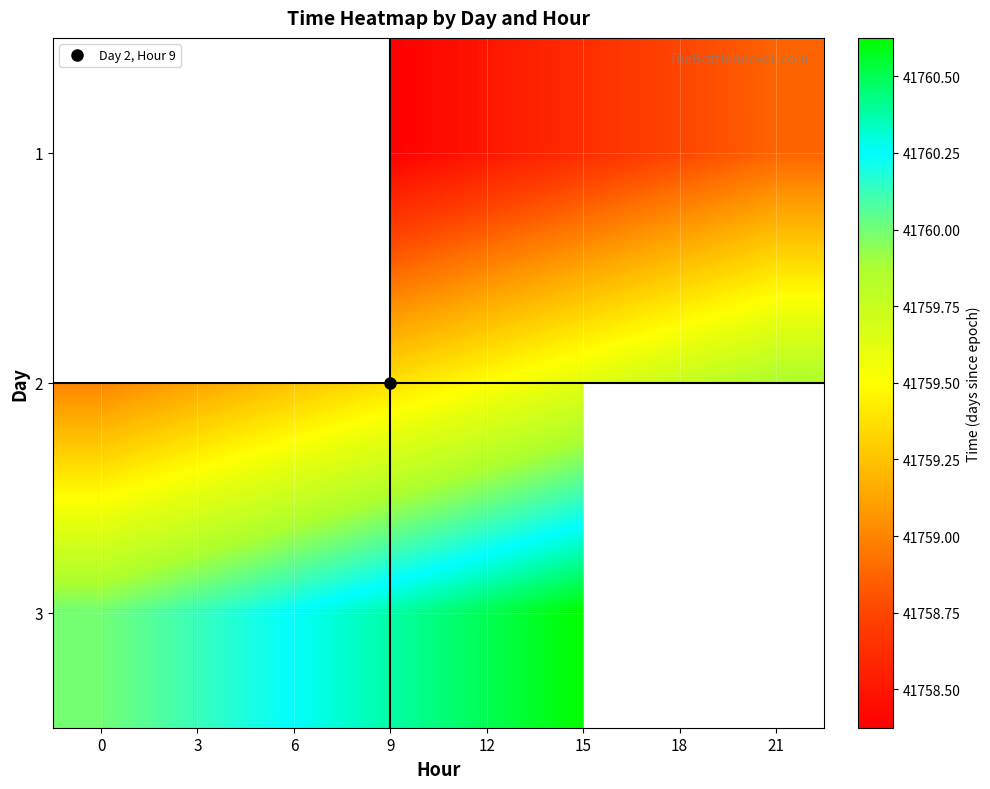

Which series has the widest spread of values?

2